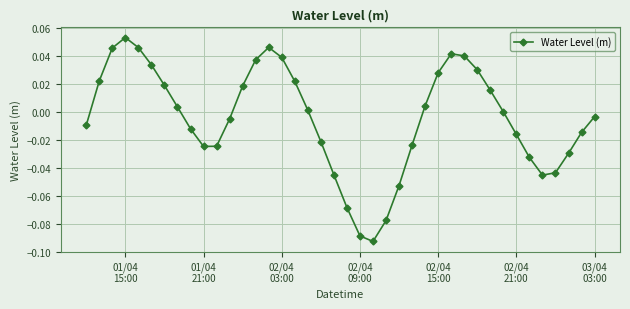

How many interior local peaks (higher than both neighbors) does the data have?

3